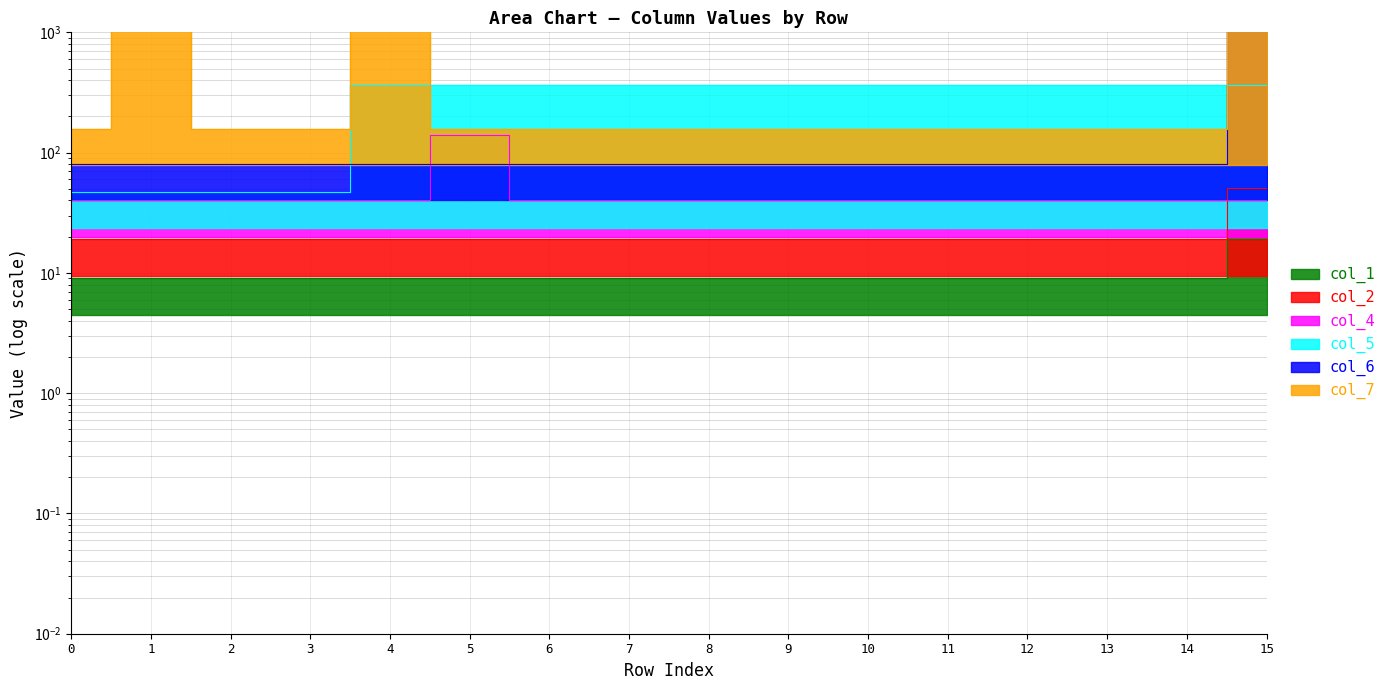

What is the value of the col_6 point at the 10th from the left?

80.0